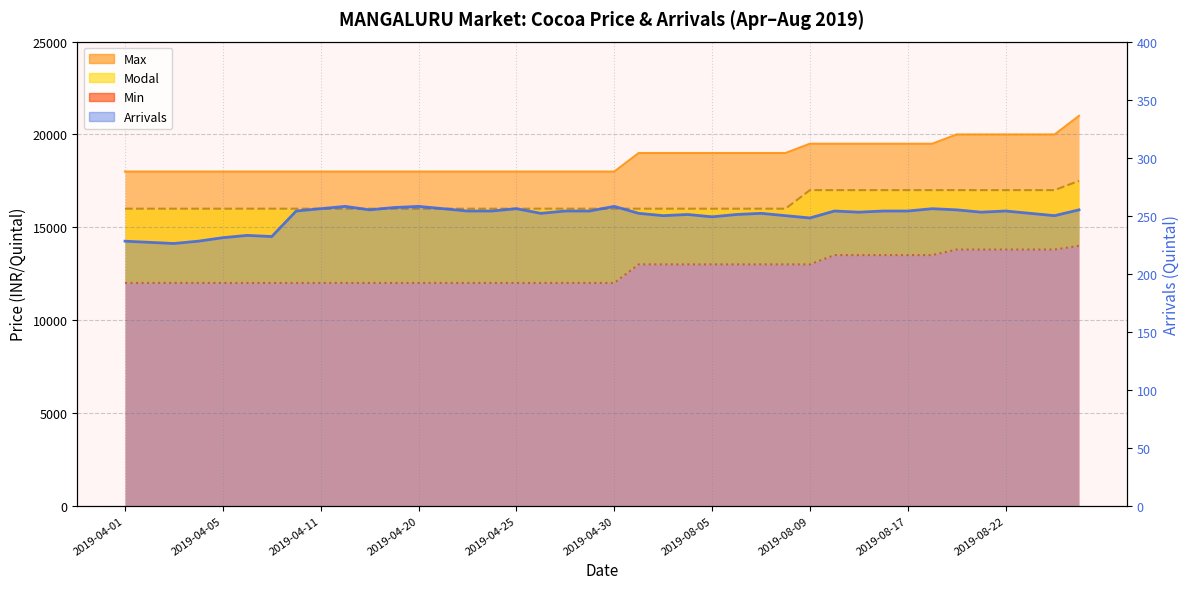

Reading left to right, extract all data points from this chart.

Min: 12000	12000	12000	12000	12000	12000	12000	12000	12000	12000	12000	12000	12000	12000	12000	12000	12000	12000	12000	12000	12000	13000	13000	13000	13000	13000	13000	13000	13000	13500	13500	13500	13500	13500	13800	13800	13800	13800	13800	14000
Max: 18000	18000	18000	18000	18000	18000	18000	18000	18000	18000	18000	18000	18000	18000	18000	18000	18000	18000	18000	18000	18000	19000	19000	19000	19000	19000	19000	19000	19500	19500	19500	19500	19500	19500	20000	20000	20000	20000	20000	21000
Modal: 16000	16000	16000	16000	16000	16000	16000	16000	16000	16000	16000	16000	16000	16000	16000	16000	16000	16000	16000	16000	16000	16000	16000	16000	16000	16000	16000	16000	17000	17000	17000	17000	17000	17000	17000	17000	17000	17000	17000	17500
Arrivals: 228	227	226	228	231	233	232	254	256	258	255	257	258	256	254	254	256	252	254	254	258	252	250	251	249	251	252	250	248	254	253	254	254	256	255	253	254	252	250	255